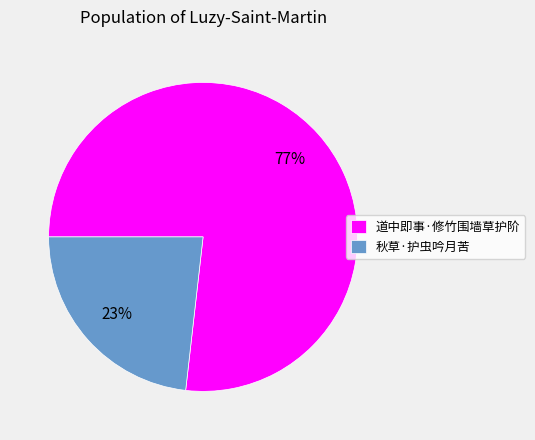

True or false: 道中即事·修竹围墙草护阶 accounts for 77% of the total.

True